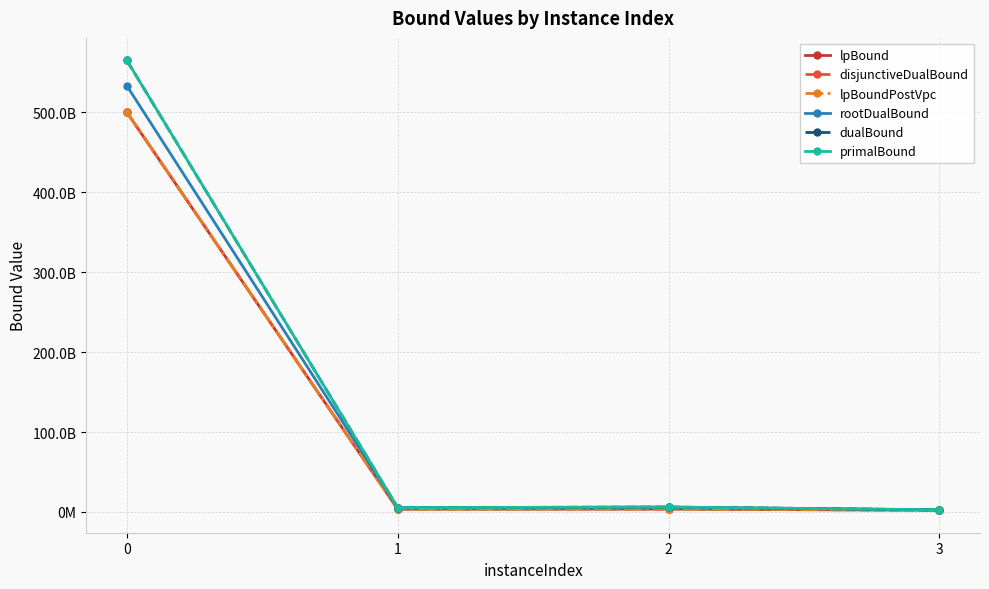

How many interior local peaks does the primalBound series have?

1